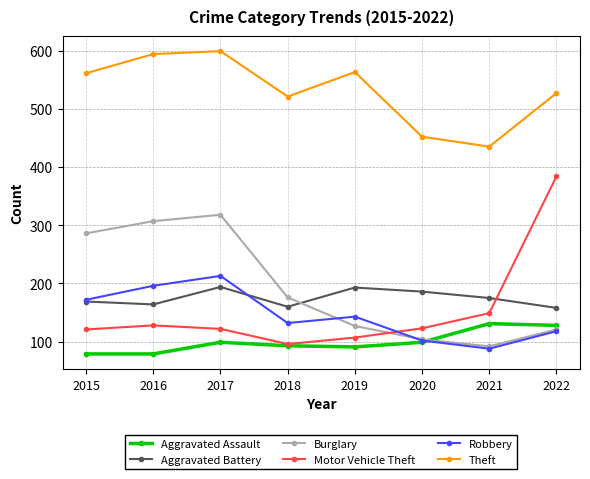

At which category does Aggravated Assault reach its first local peak?

2017